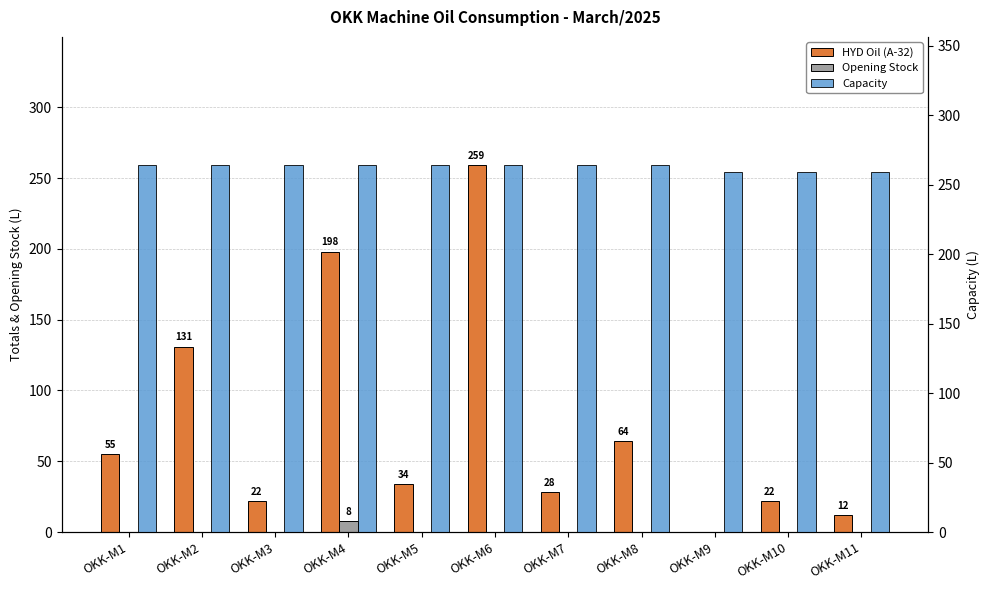

Which series has the largest total across all categories?

Capacity